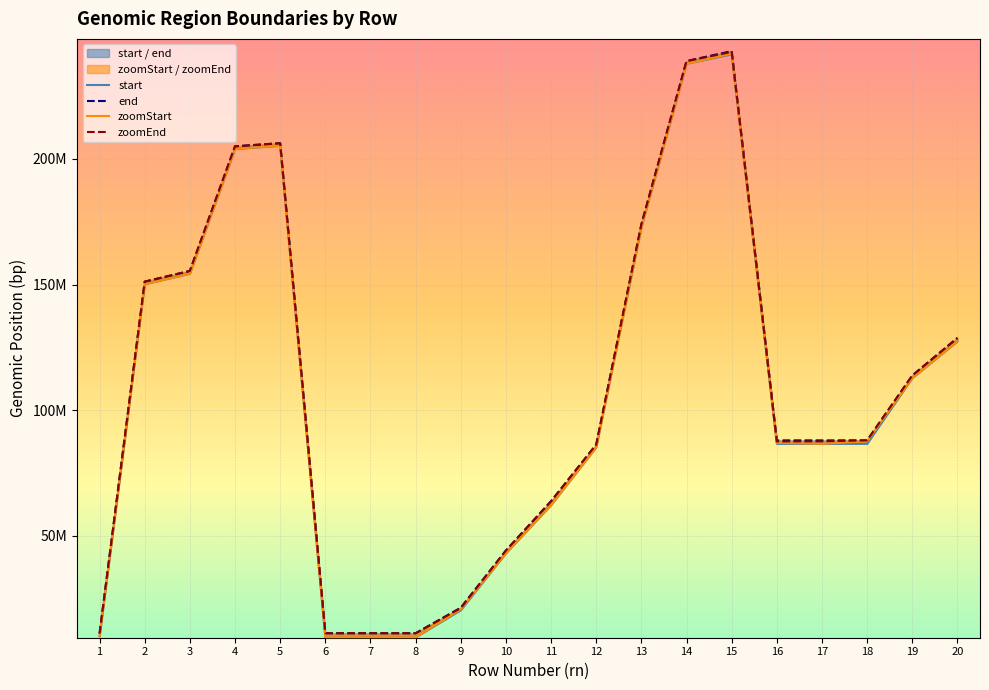

True or false: zoomStart has more than 0 points higher than both neighbors.

True